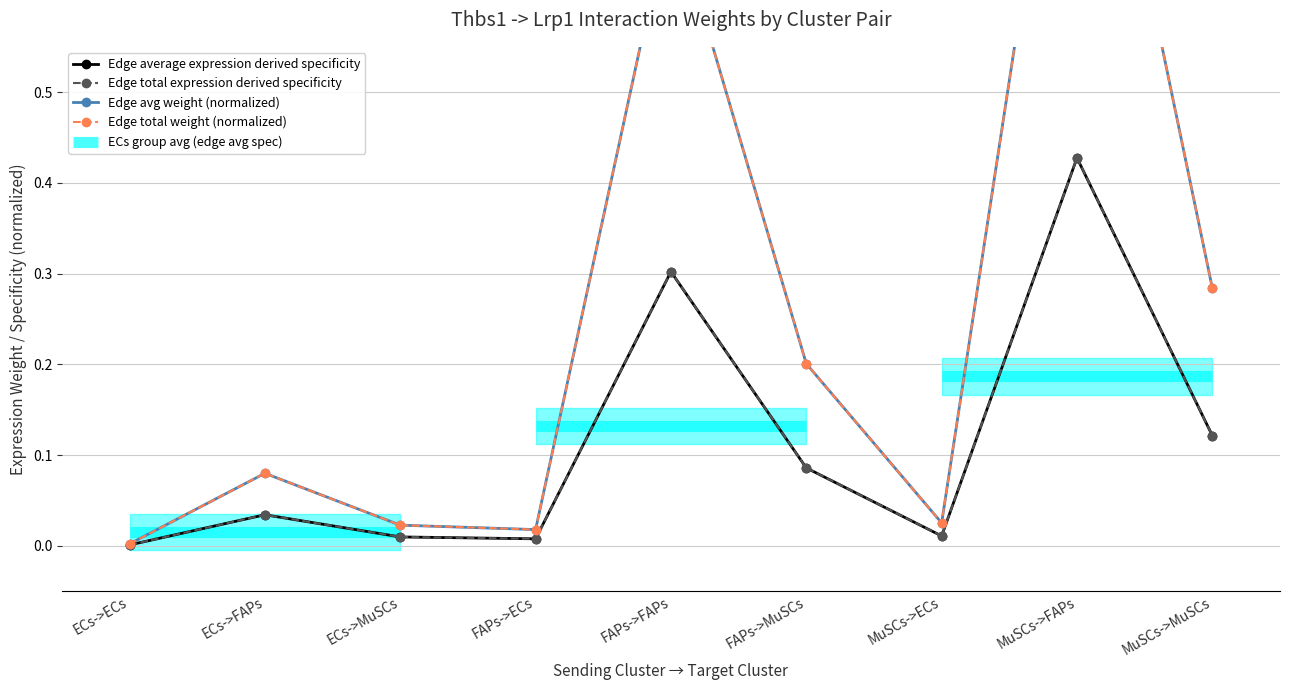

What is the value of the Edge avg weight (normalized) point at the 5th from the left?

0.7